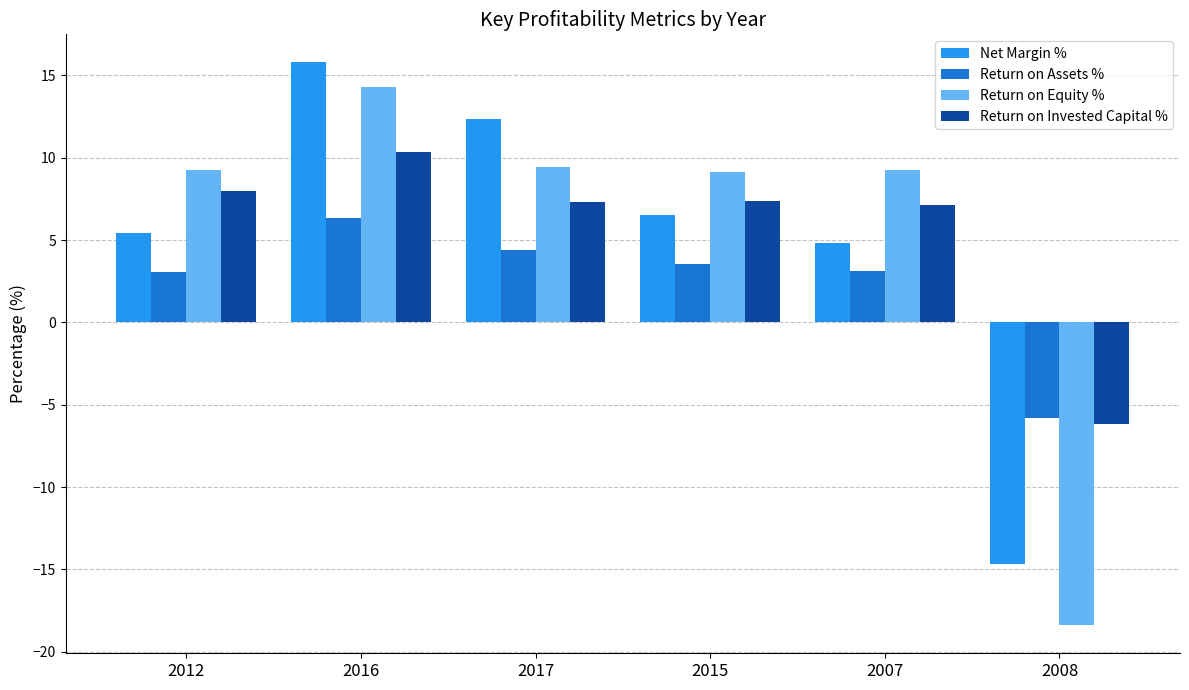

Is the value of Net Margin % at 2007 greater than the value of Return on Invested Capital % at 2015?

No